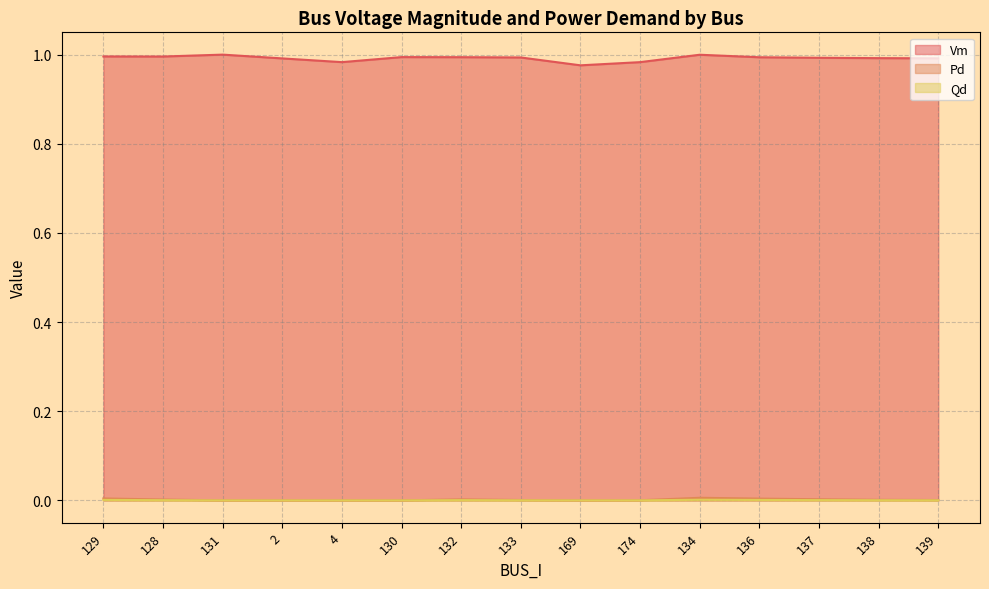

Which has a higher value, 139 or 2?

139